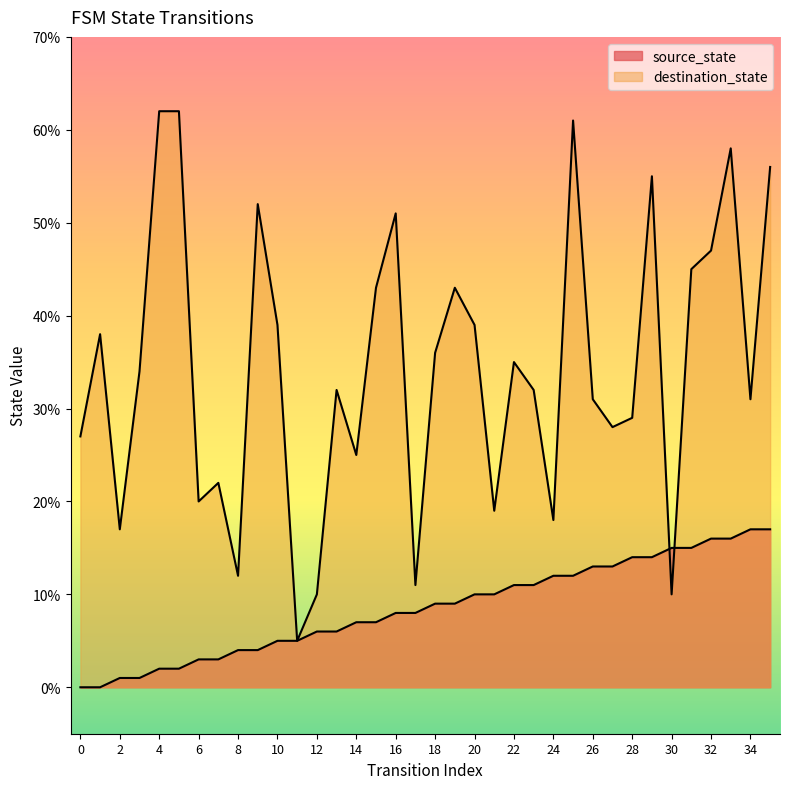

Is the value of source_state at 18 greater than the value of destination_state at 4?

No